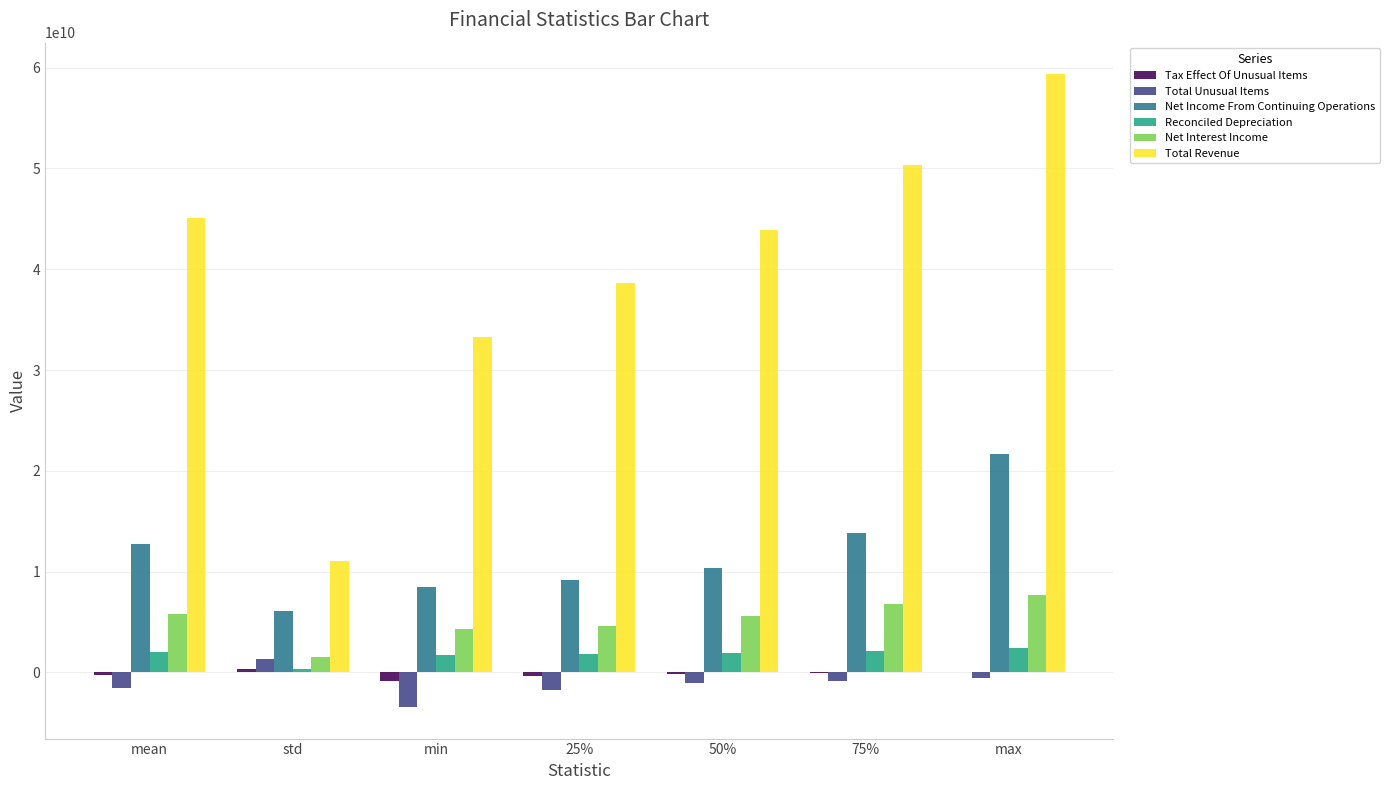

What value does the Tax Effect Of Unusual Items series have at std?

368943139.8